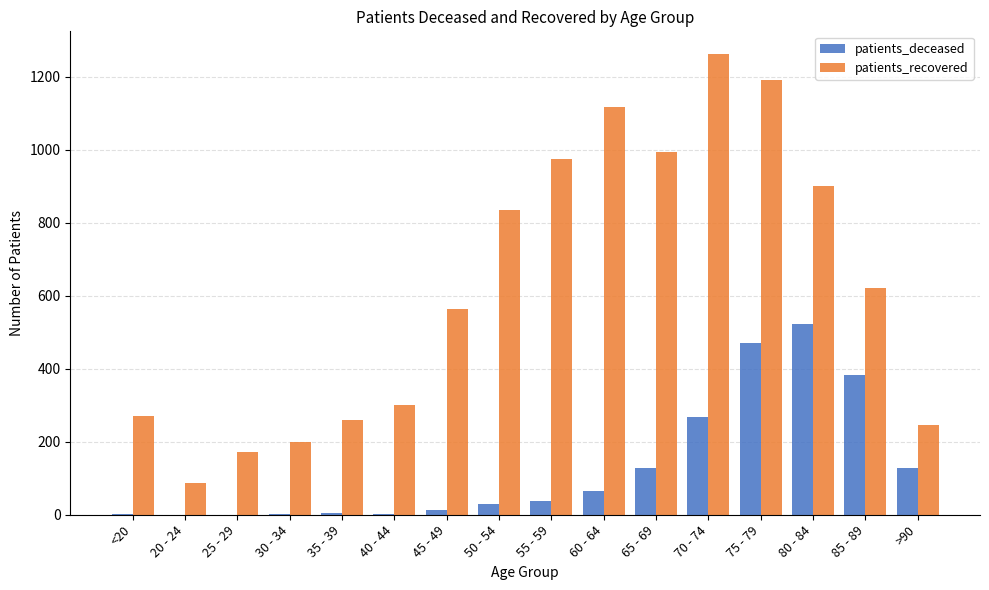

Count the number of categories in the chart.

16